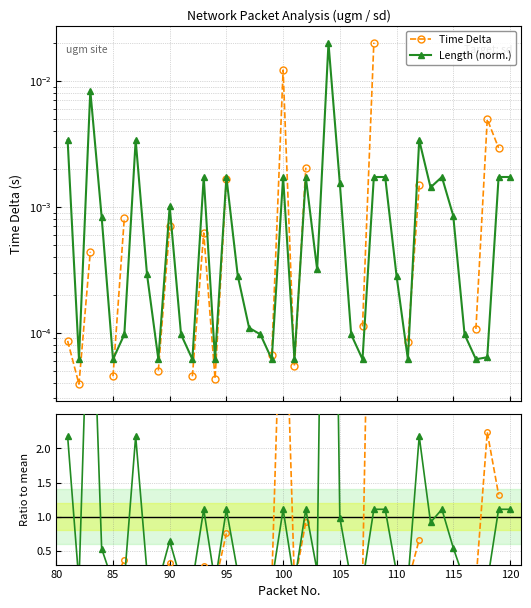

Which series has the largest total across all categories?

Length ratio